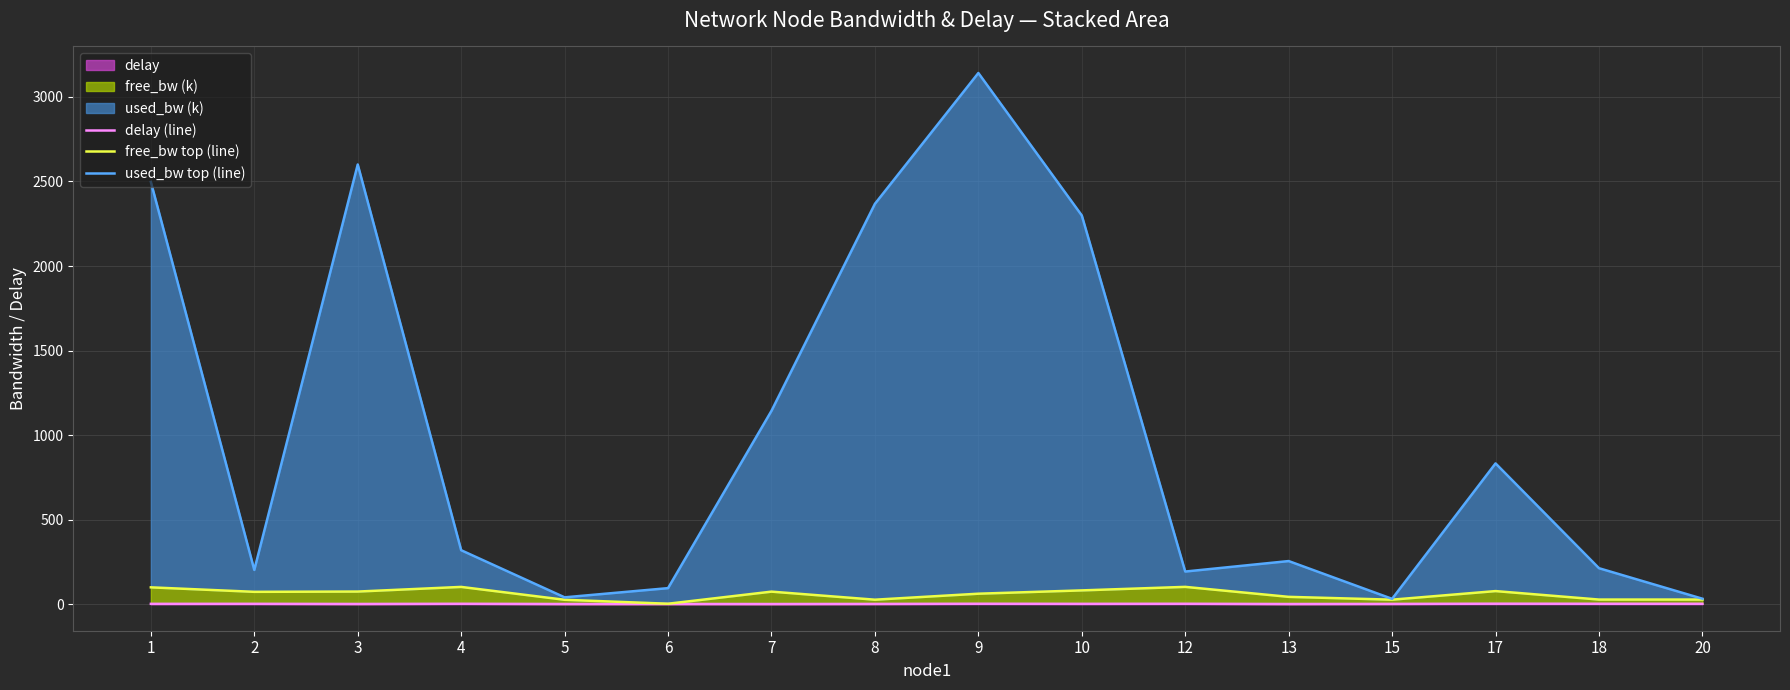

Read the free_bw top (line) value at 4.

102.0